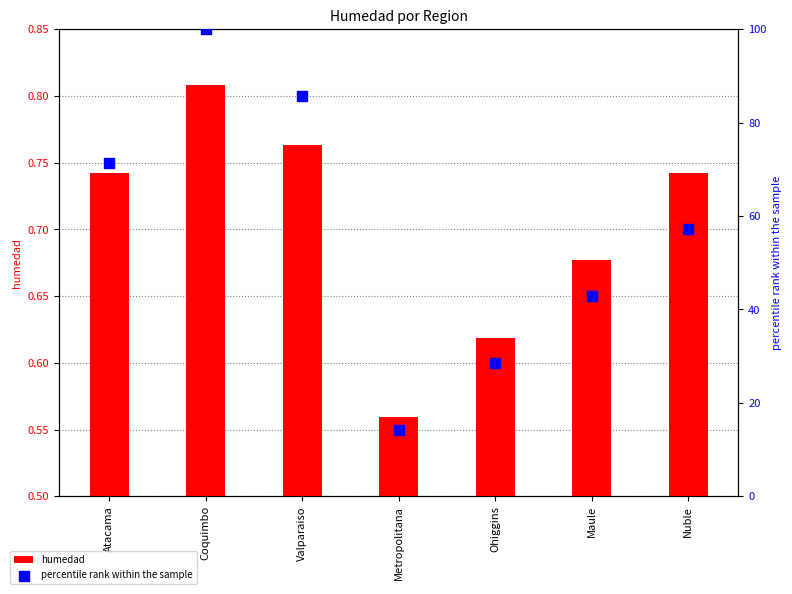

Which series reaches the maximum Y coordinate?

percentile rank within the sample